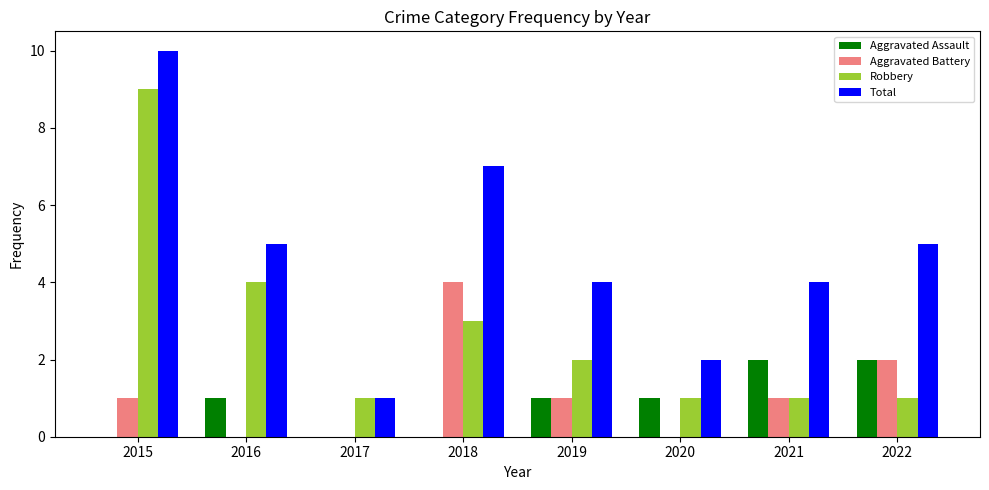

Which series has the largest total across all categories?

Total